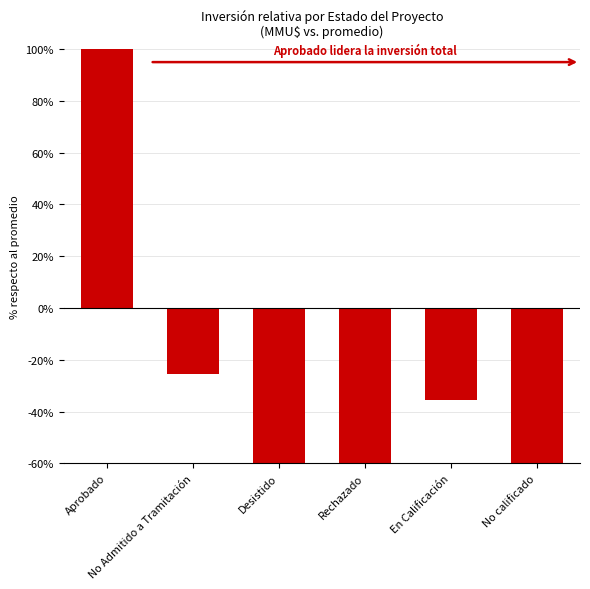

At which category does the chart reach its peak across all series?

Aprobado